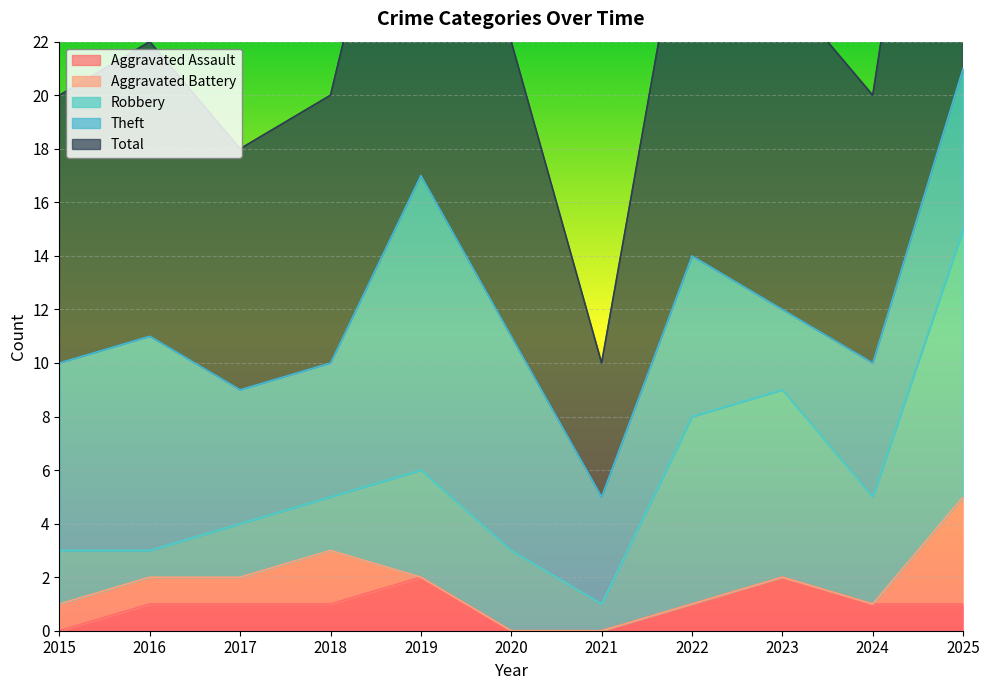

What is the difference between the Aggravated Assault values at 2024 and 2019?

1